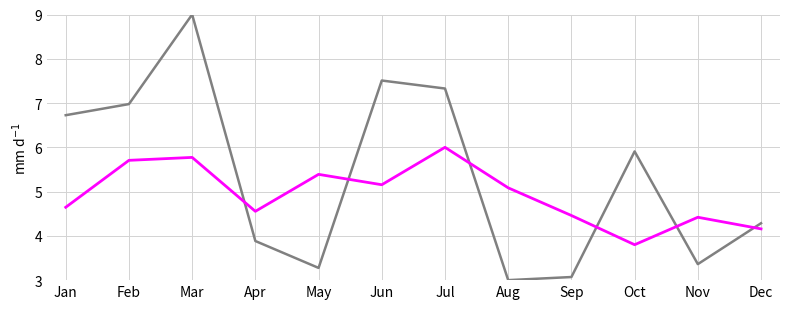

Does the chart display data point markers on the line(s)?

No